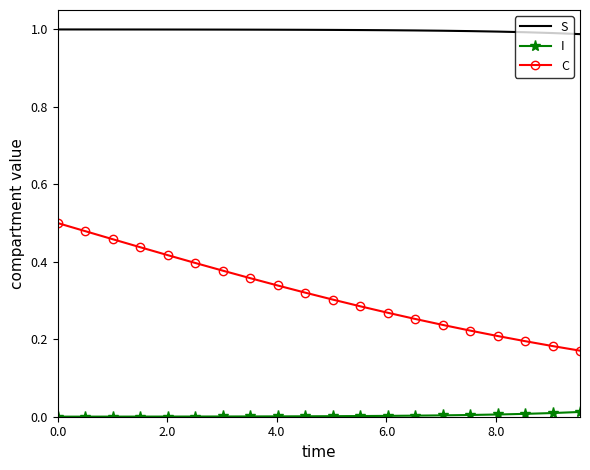

Which series has the largest total across all categories?

S